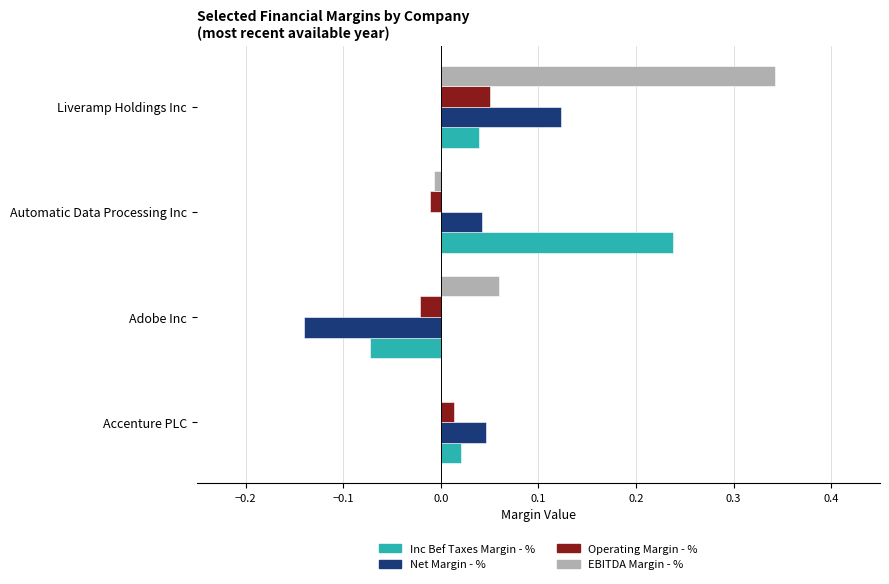

Is it true that Net Margin - % equals 0.0 at Automatic Data Processing Inc?

True